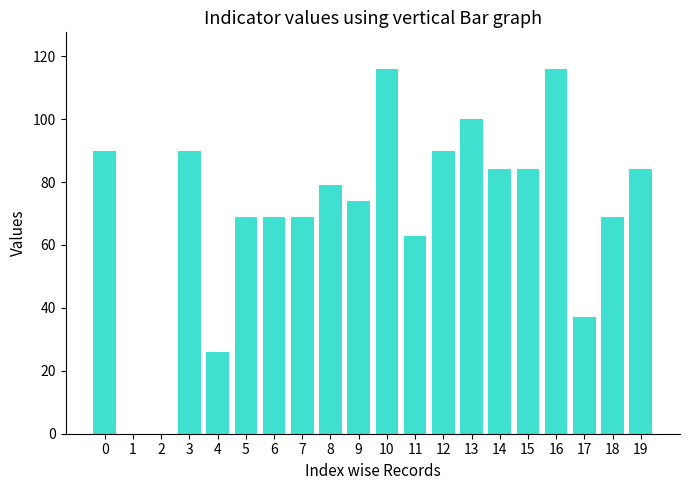

How many data points does each series have?

20